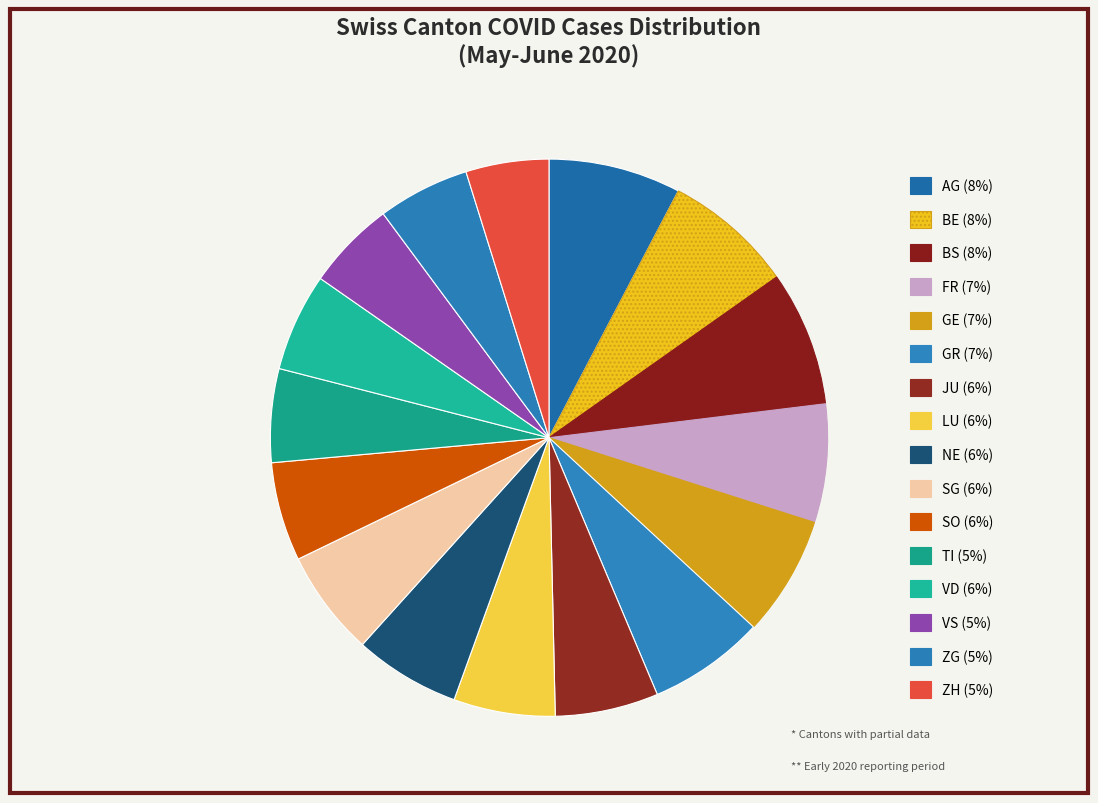

Is there a majority slice in this chart?

No